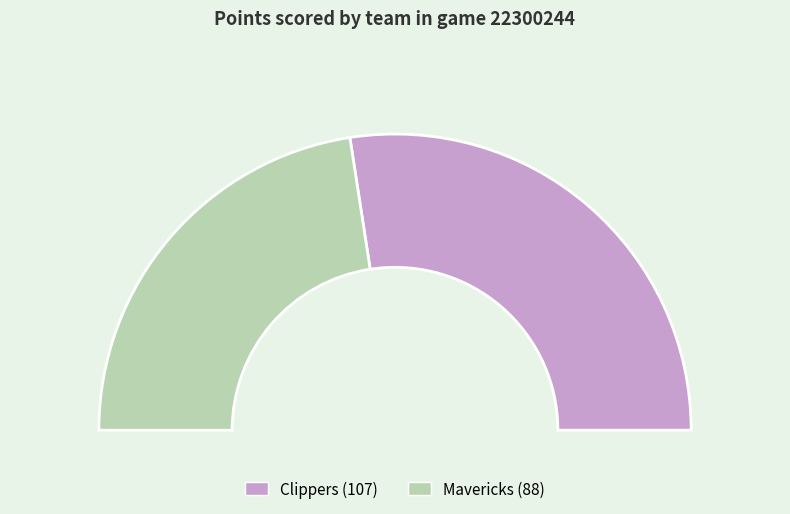

What is the largest slice in the pie chart?

Clippers